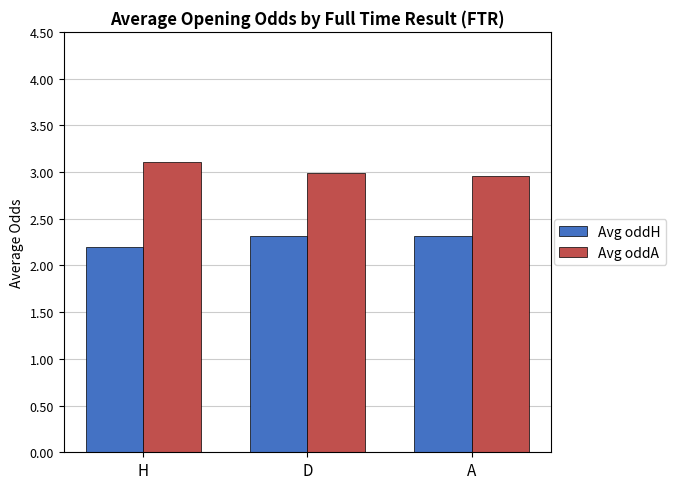

At how many categories does at least one series exceed 2?

3